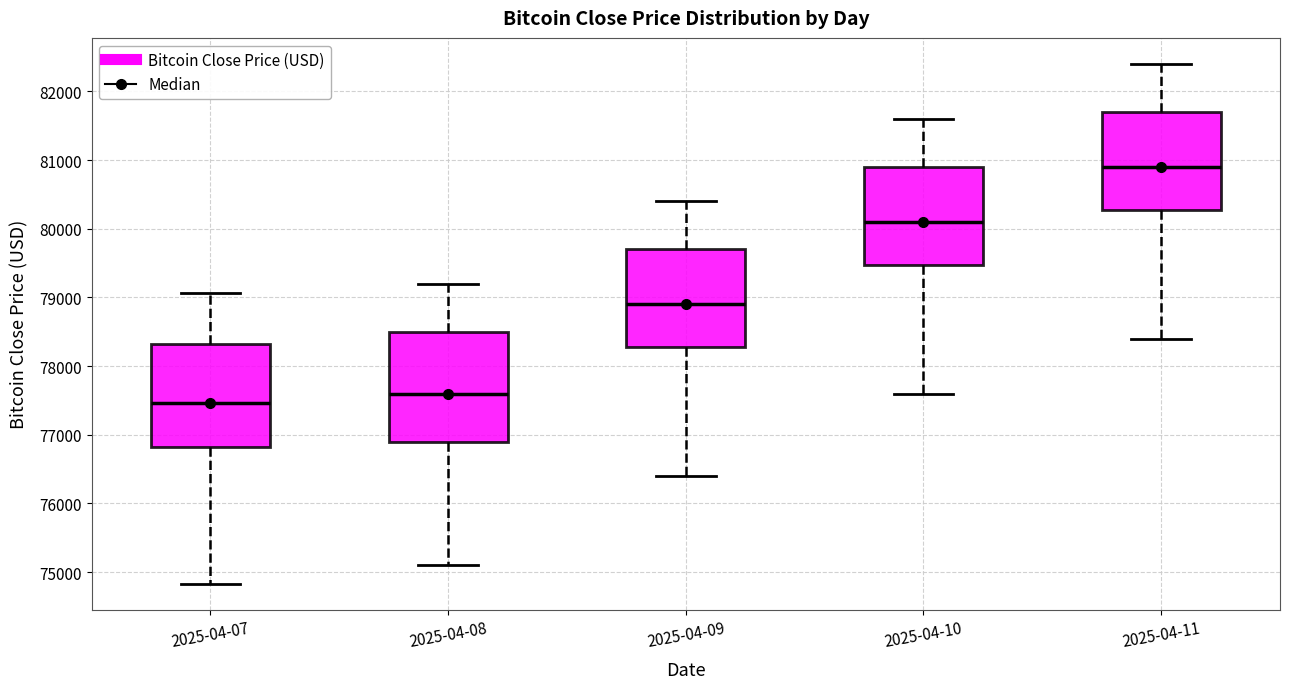

Which box's median line is the lowest?

2025-04-07